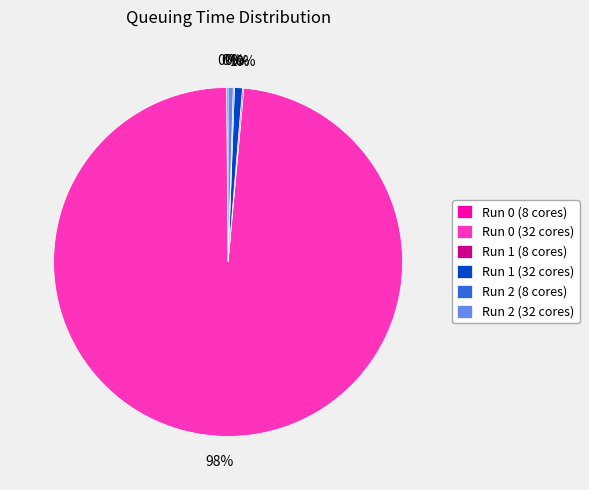

Between Run 1 (32 cores) and Run 0 (32 cores), which is larger?

Run 0 (32 cores)